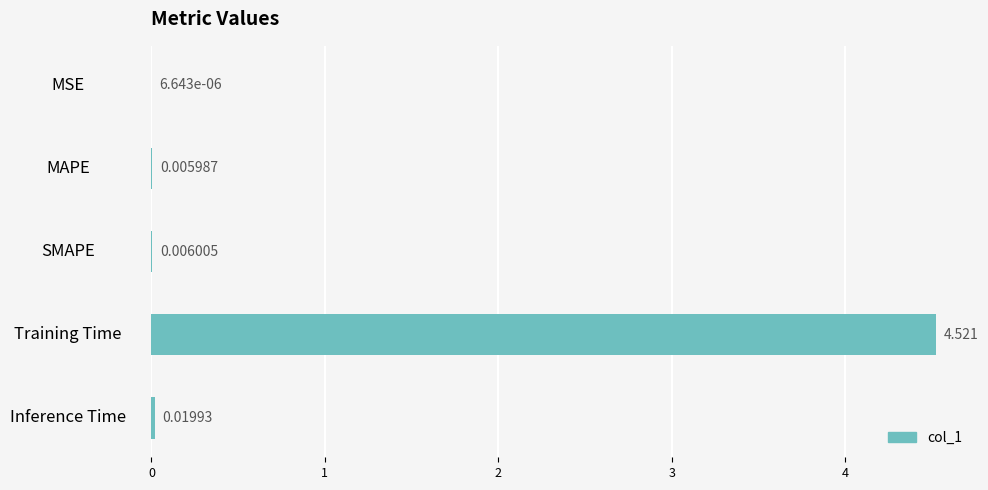

Which has a higher value, MSE or MAPE?

MAPE